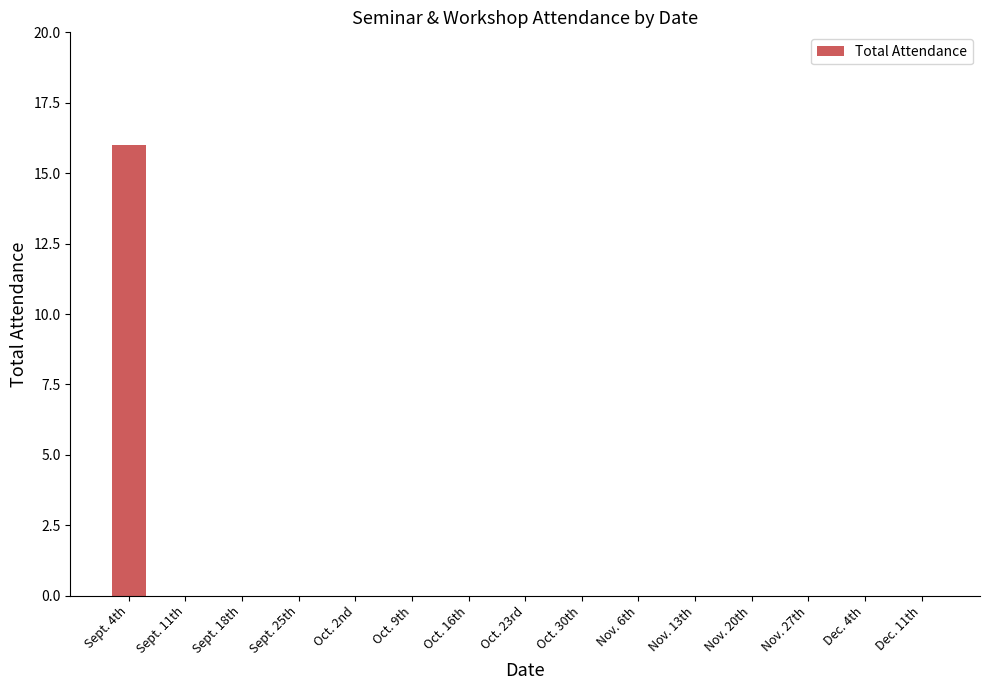

Does the chart contain stacked bars?

No